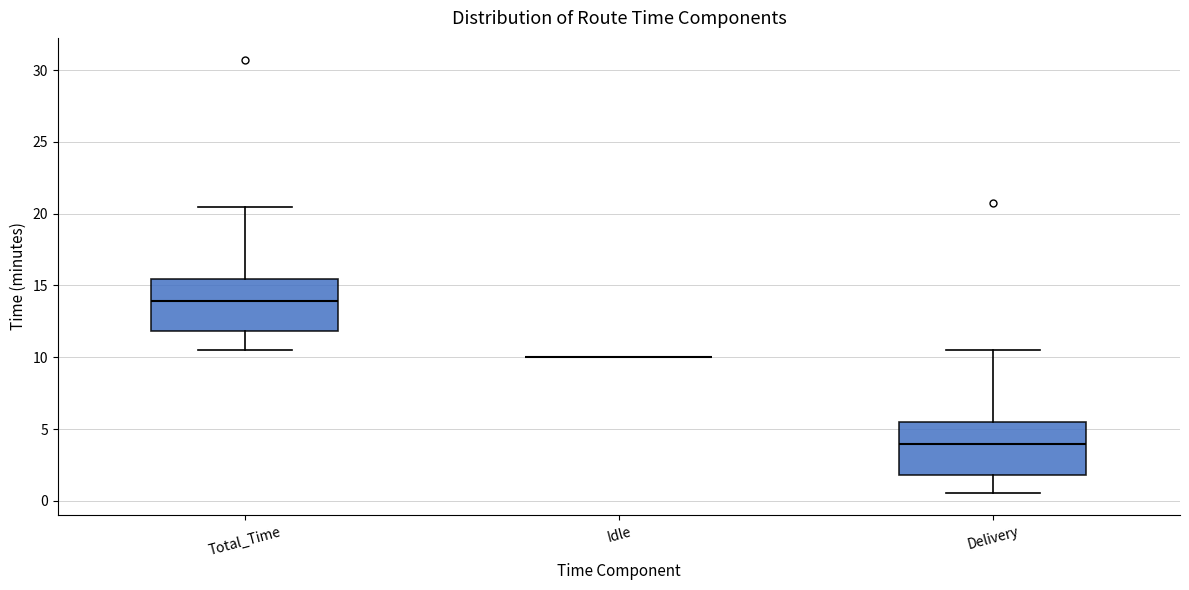

Reading left to right, transcribe this box plot: for each box, give where its median line is, the range the box spans, and where its two whiskers end, as read against the y-axis. The values are not printed on the chart, so give them approximately, as read against the axis.

Total_Time: median 14.0, box 12.0 to 15.5, whiskers 10.5 to 20.5
Idle: box collapsed to a line at 10.0, whiskers 10.0 to 10.0
Delivery: median 4.0, box 2.0 to 5.5, whiskers 0.5 to 10.5